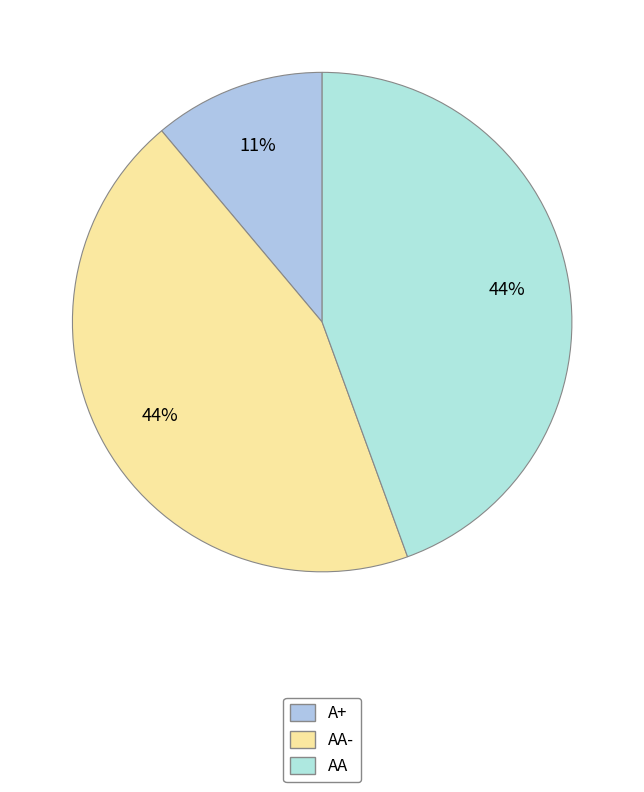

To the nearest percent, what is the average slice percentage?

33%